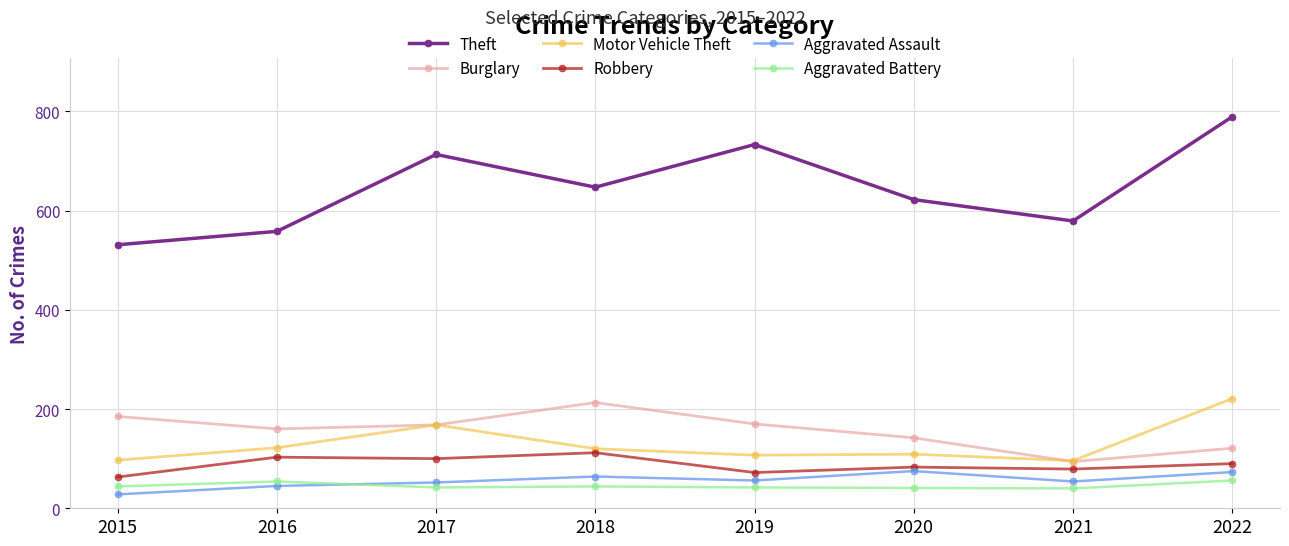

True or false: Burglary and Robbery cross at least once.

False